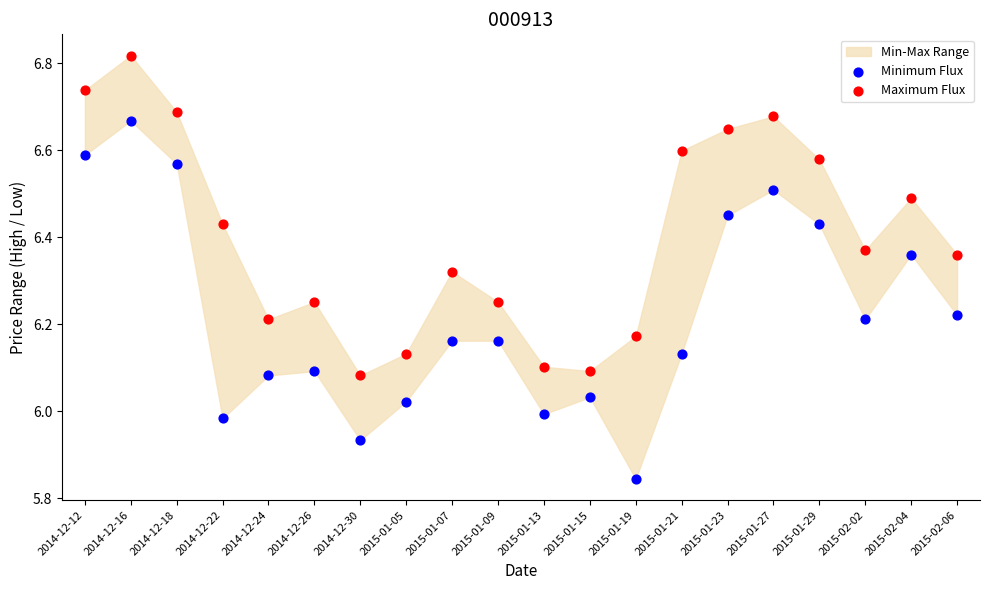

Which series has the largest Y range (max minus min)?

Minimum Flux